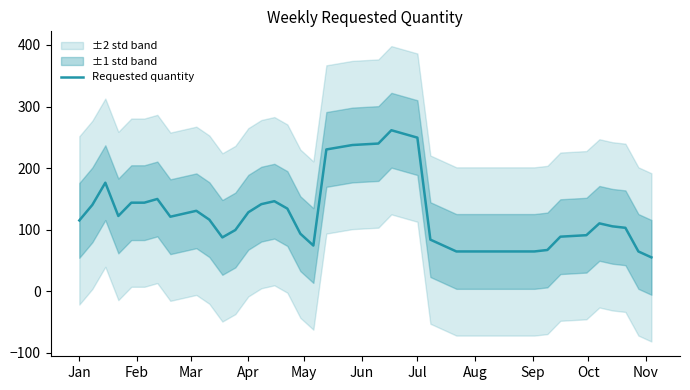

What is the lowest value of the Requested quantity series?

55.2